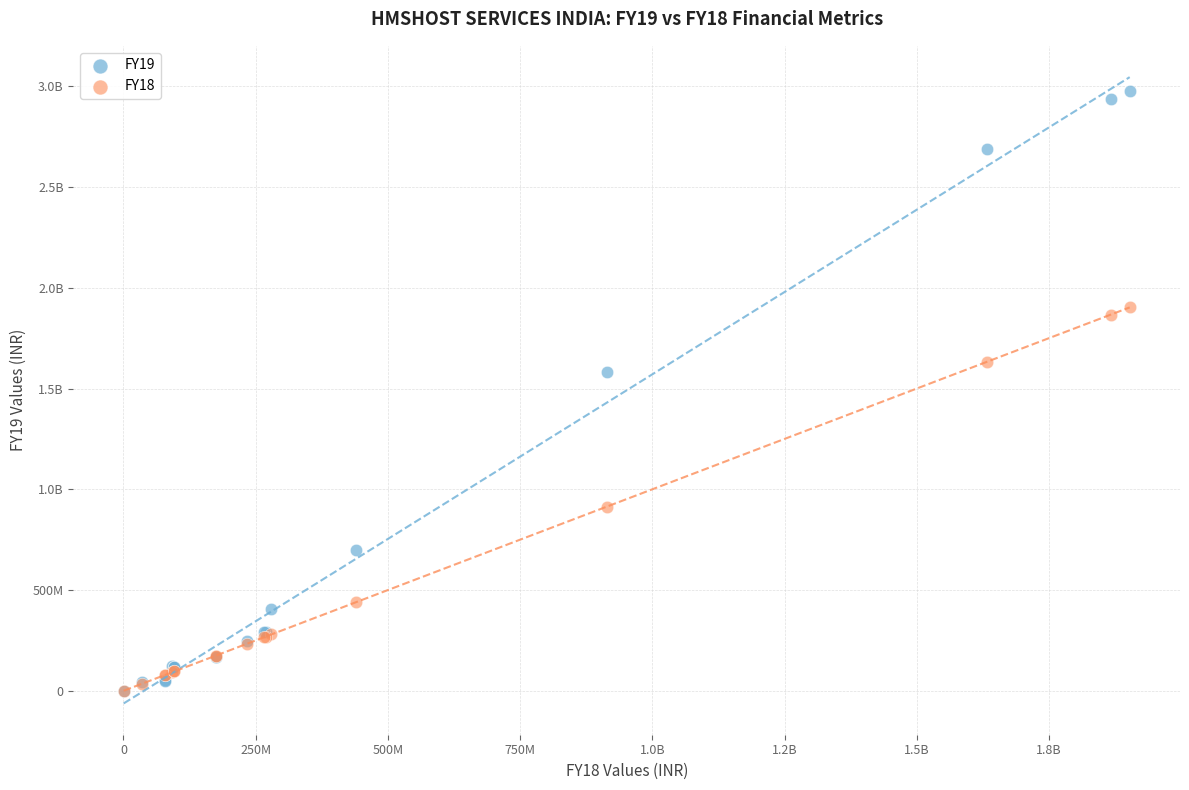

What are all the series names shown in the legend?

FY19, FY18